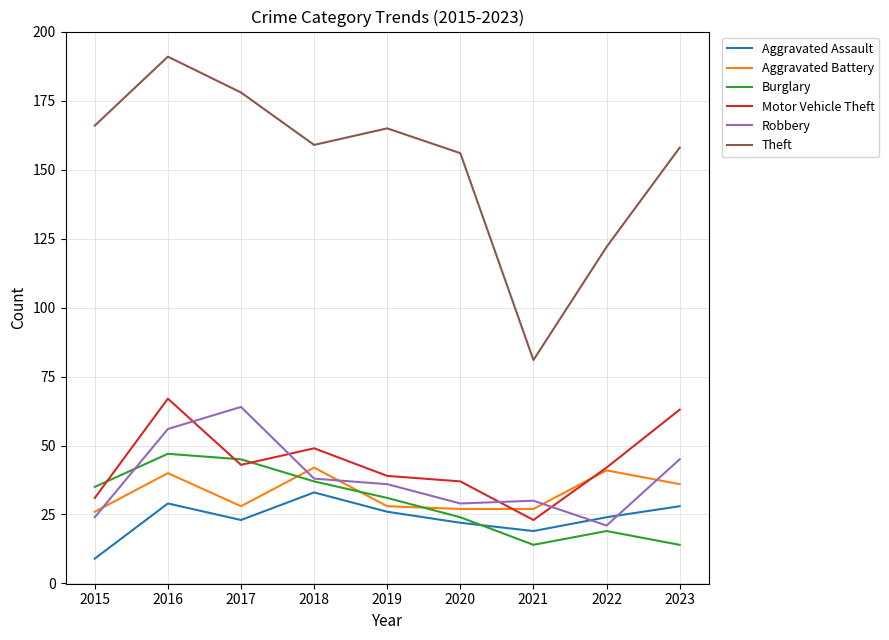

Count the number of data series in this chart.

6